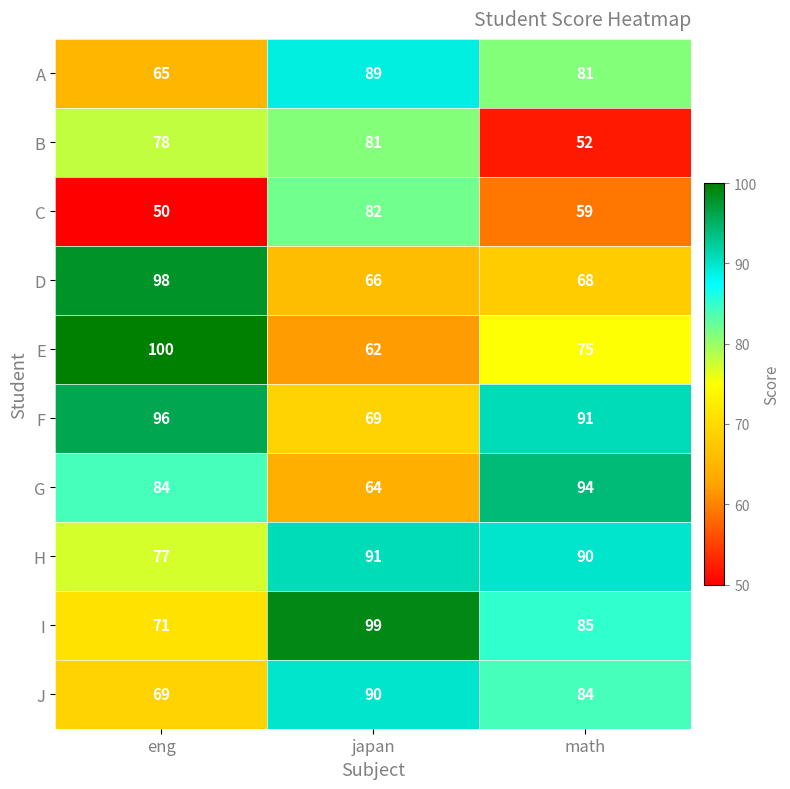

Count the number of data series in this chart.

10